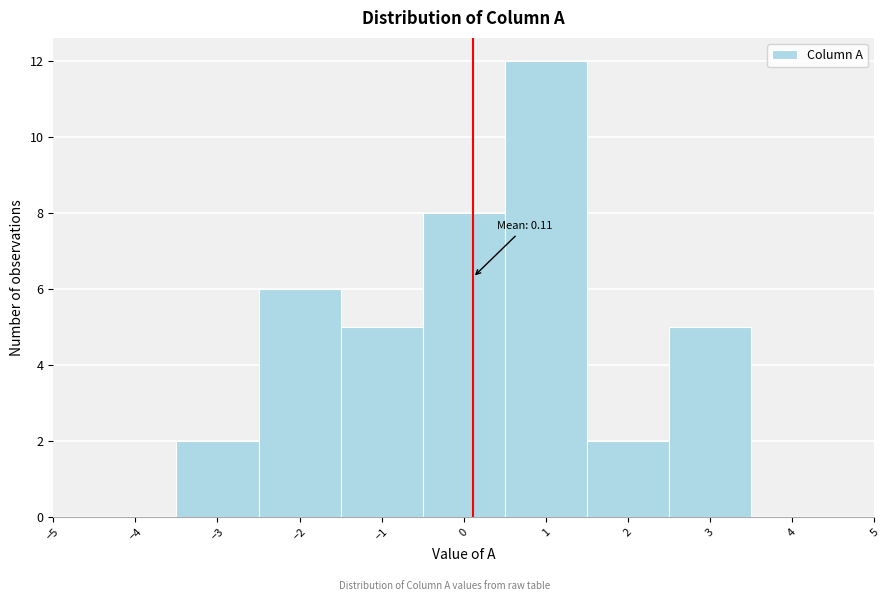

Over which range of the x-axis is the bar tallest?

0.5 to 1.5